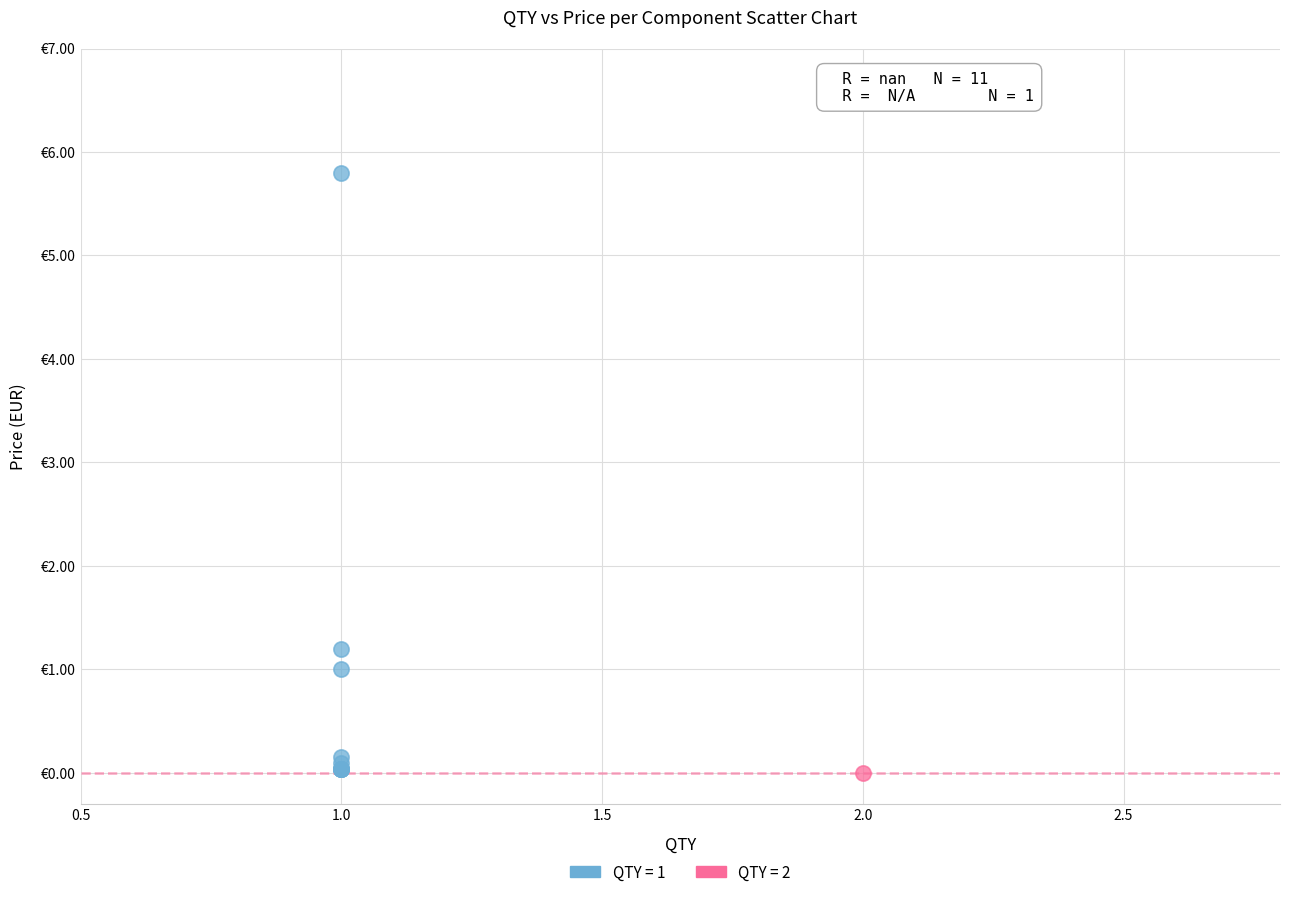

What are all the series names shown in the legend?

QTY = 1, QTY = 2